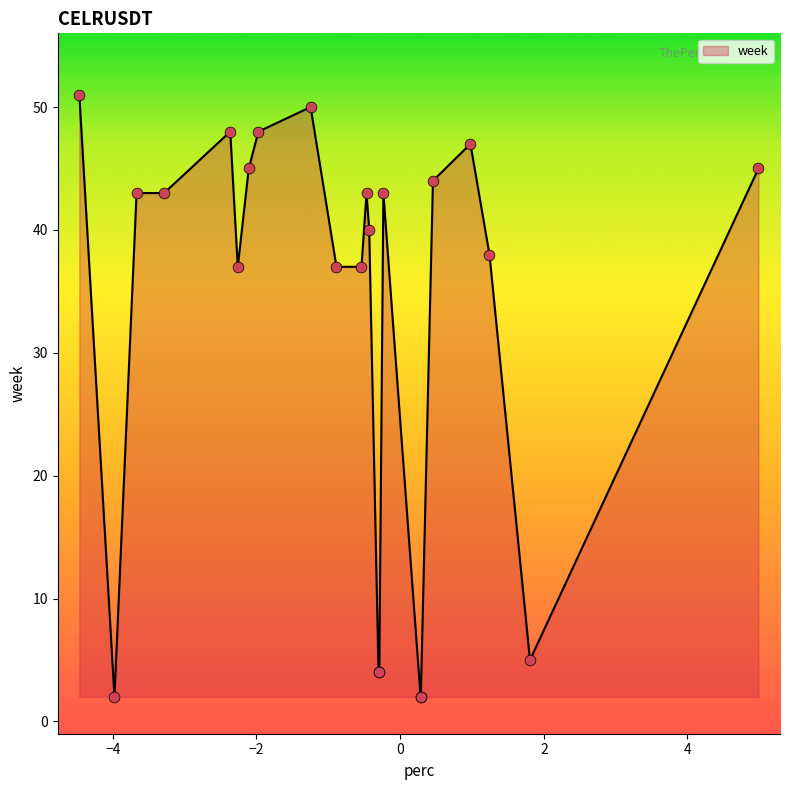

What is the greatest value displayed?

51